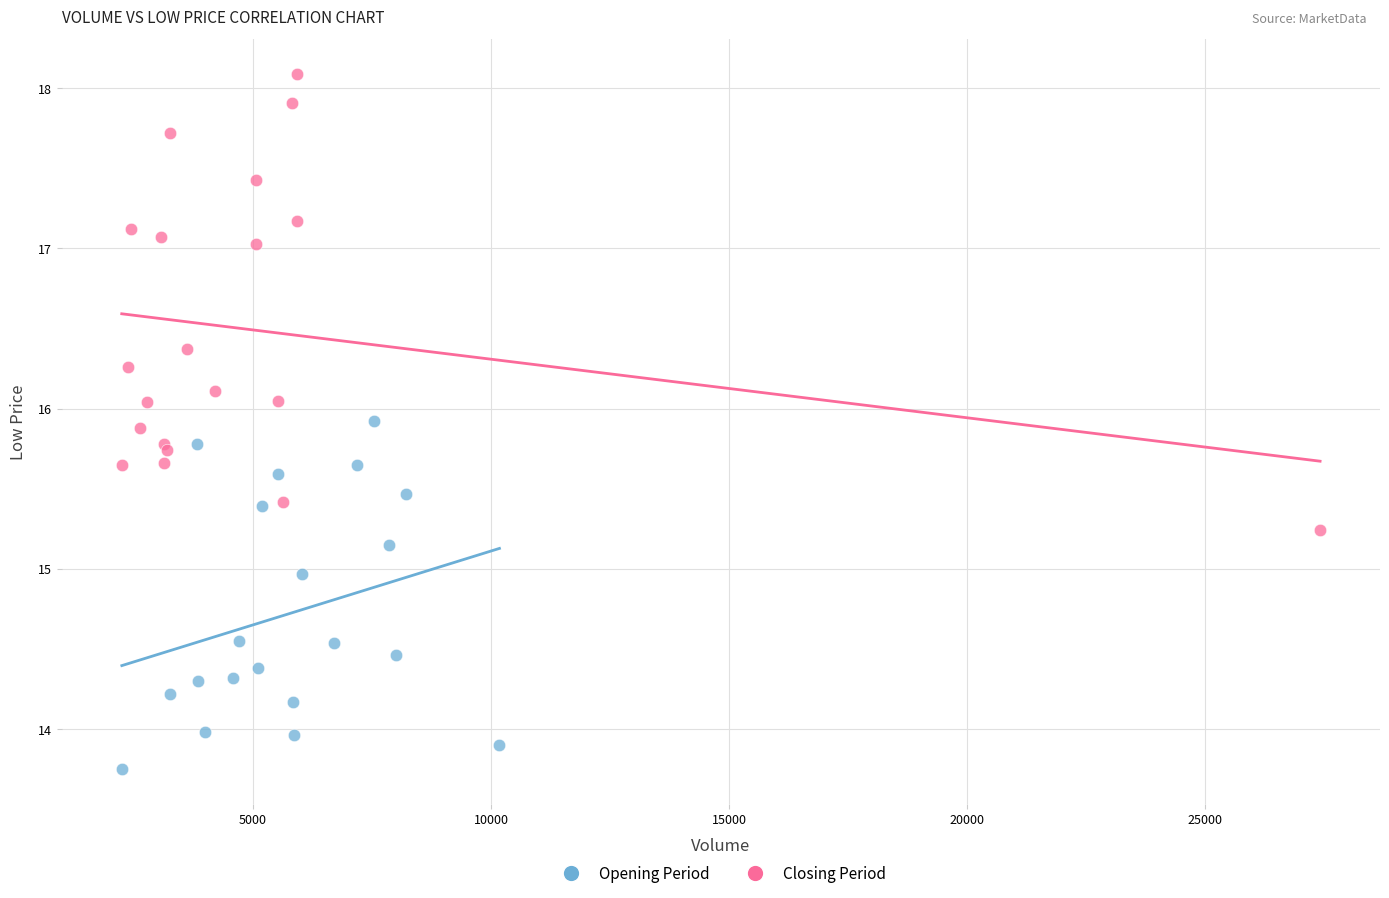

Which series contains the lowest Y value?

Opening Period